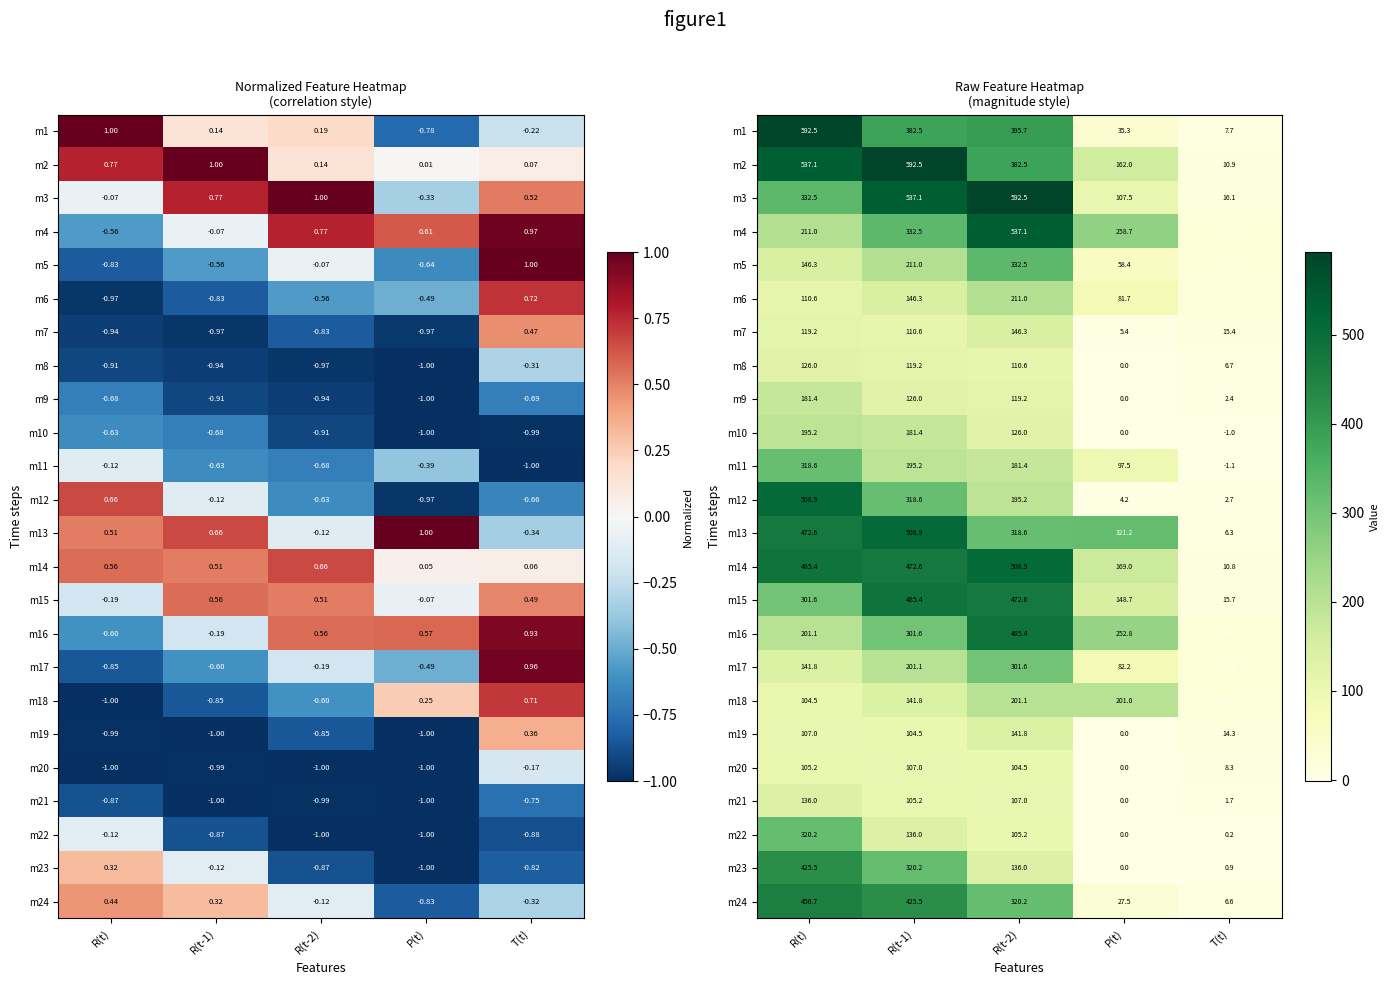

What is the sum of the m16 values at R(t) and T(t)?

221.8